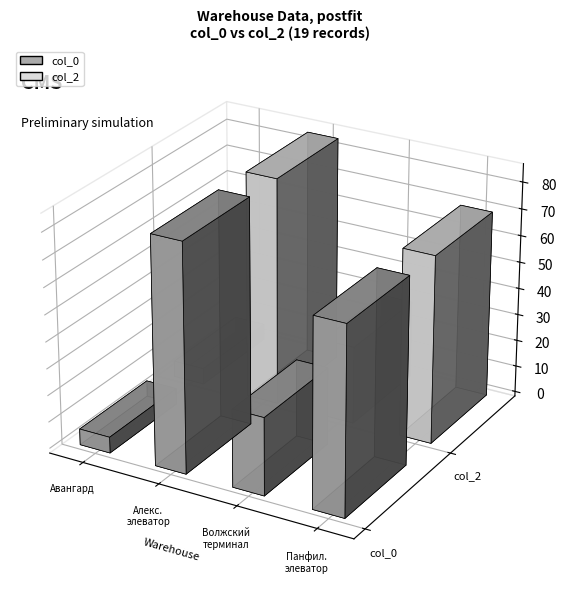

Which series changed the most between Авангард and Алексеевский элеватор?

col_0